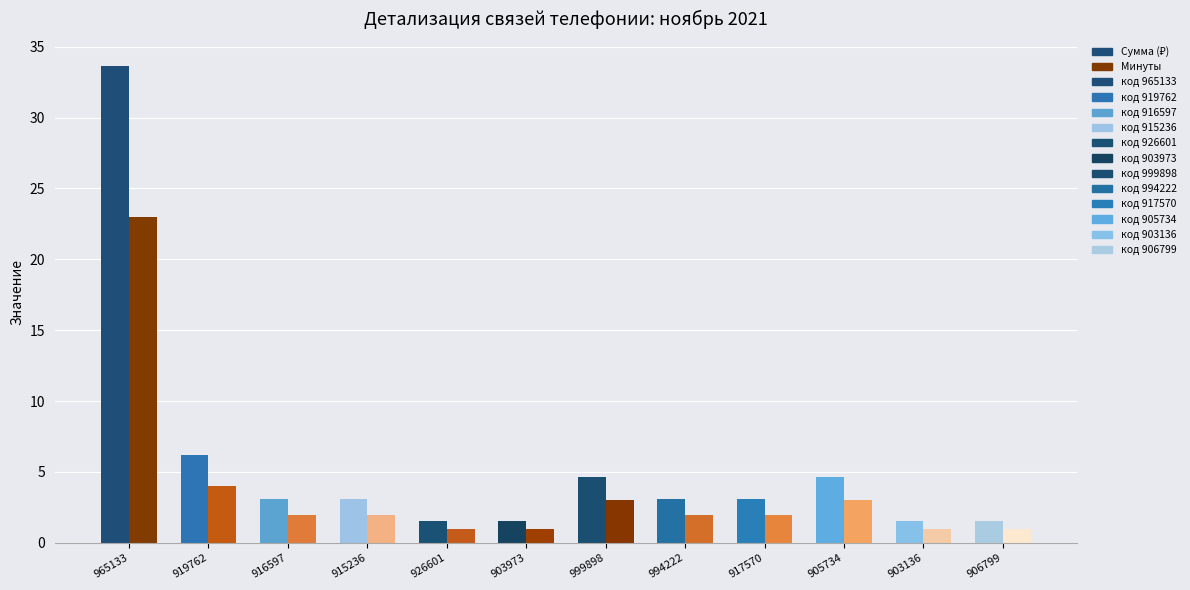

At which label is Минуты closest to 12?

919762